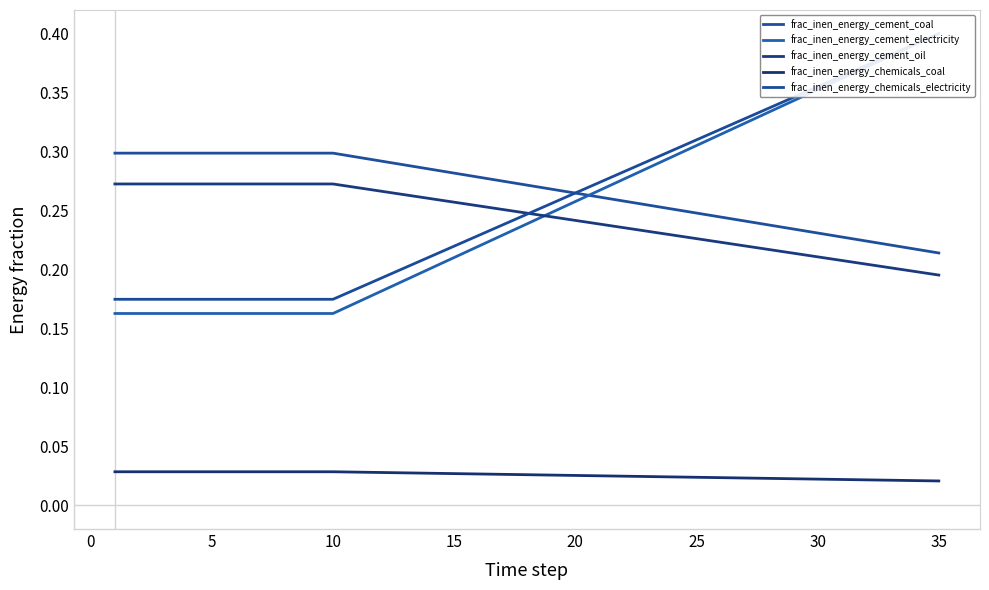

What is the difference between the maximum and minimum values in the frac_inen_energy_cement_oil series?

0.1